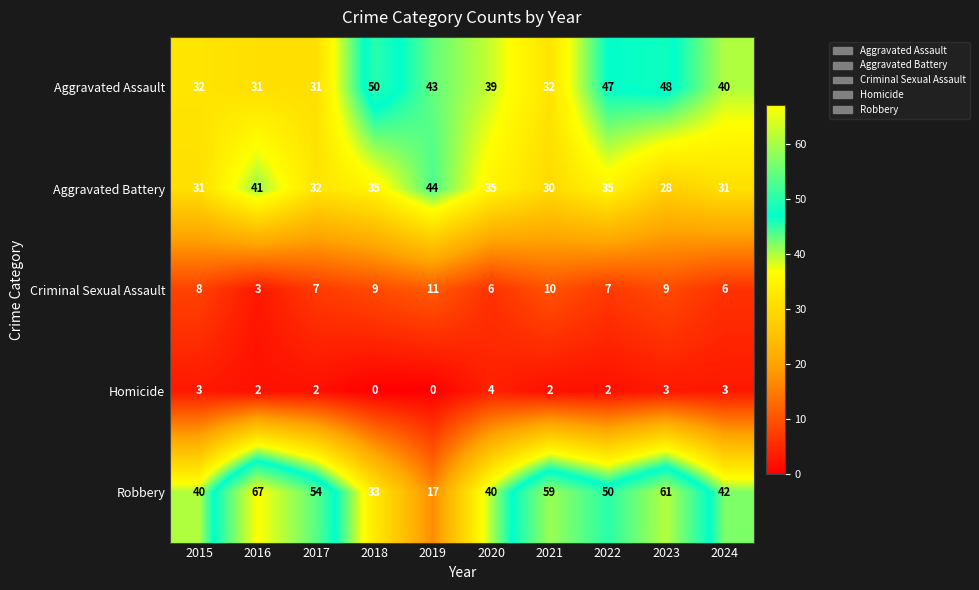

Count the number of categories in the chart.

10